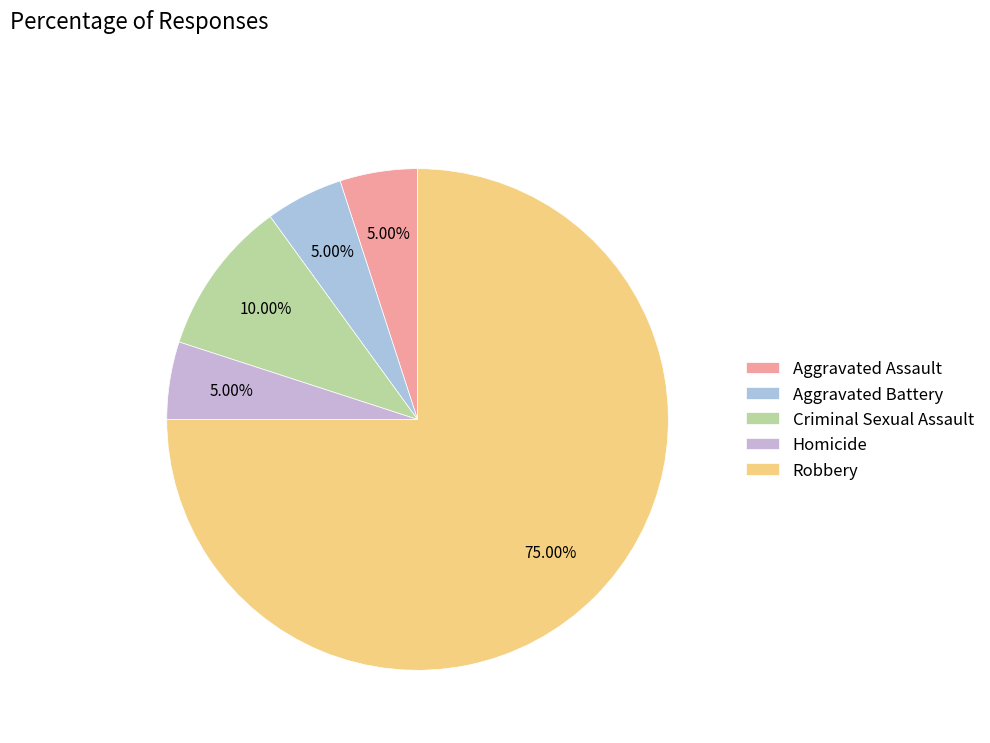

Is there any slice that represents more than half of the pie?

Yes